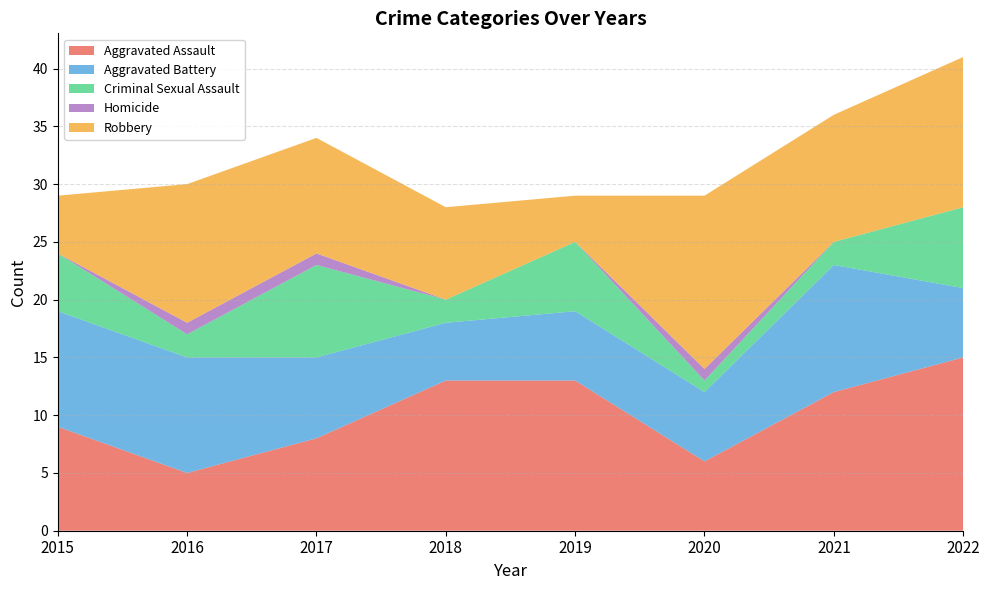

Reading right to left, extract all data points from this chart.

Aggravated Assault: 15	12	6	13	13	8	5	9
Aggravated Battery: 6	11	6	6	5	7	10	10
Criminal Sexual Assault: 7	2	1	6	2	8	2	5
Homicide: 0	0	1	0	0	1	1	0
Robbery: 13	11	15	4	8	10	12	5